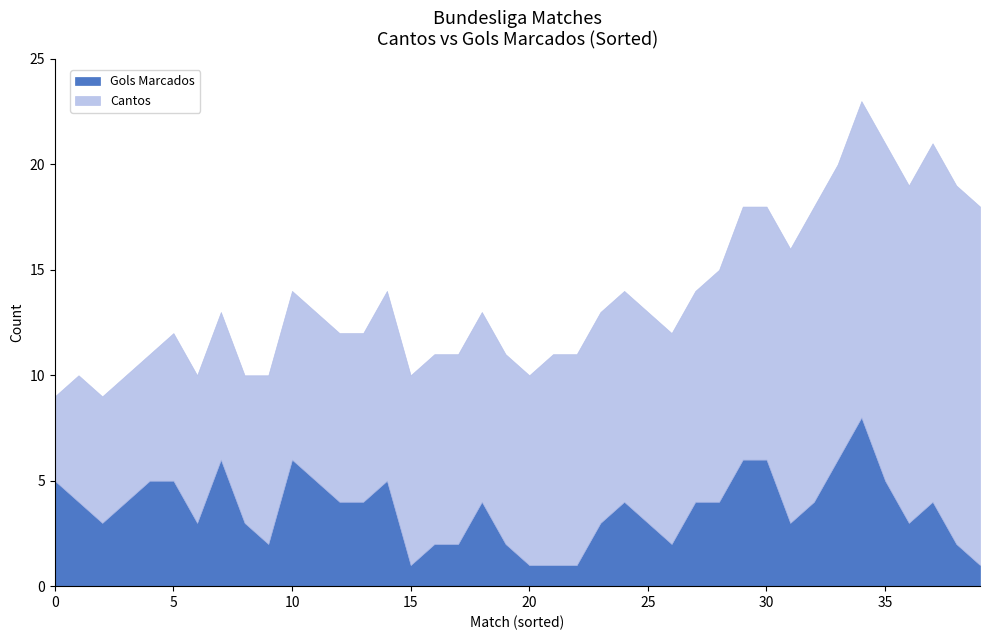

What is the difference between the Cantos values at 1 and 11?

2